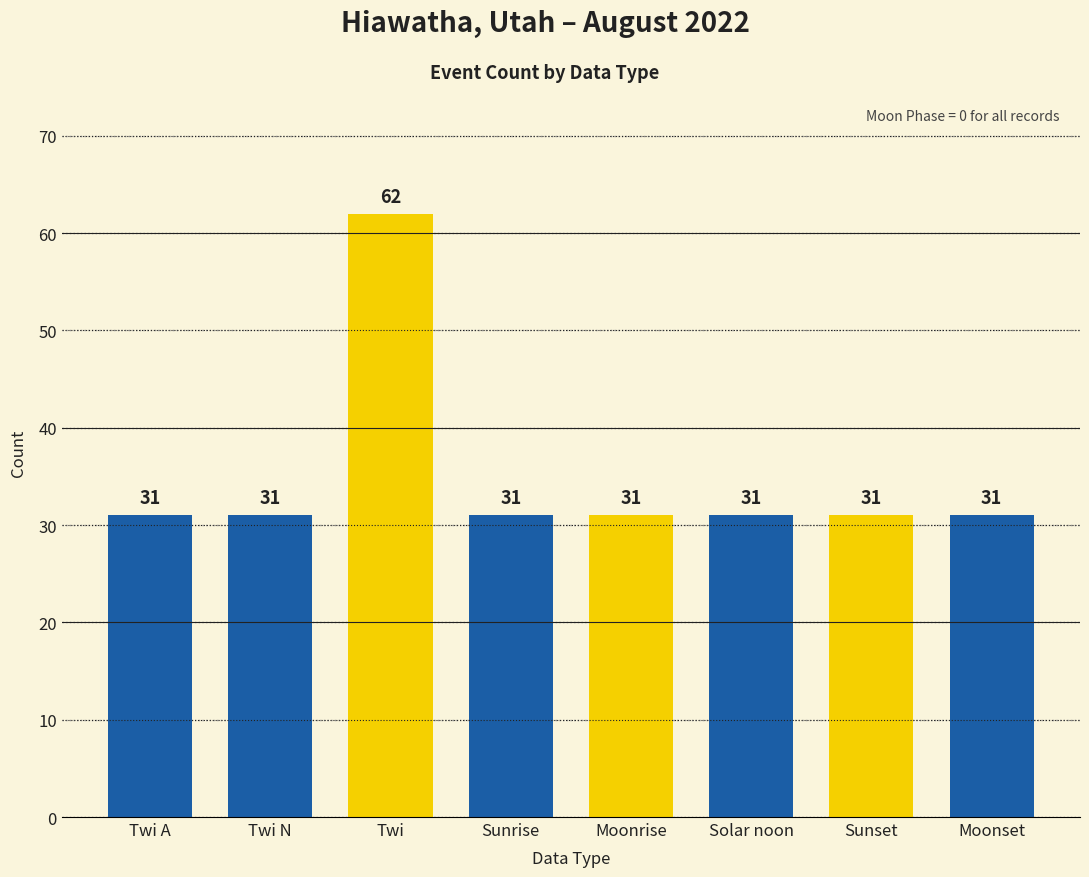

What position from the left is Sunrise?

4